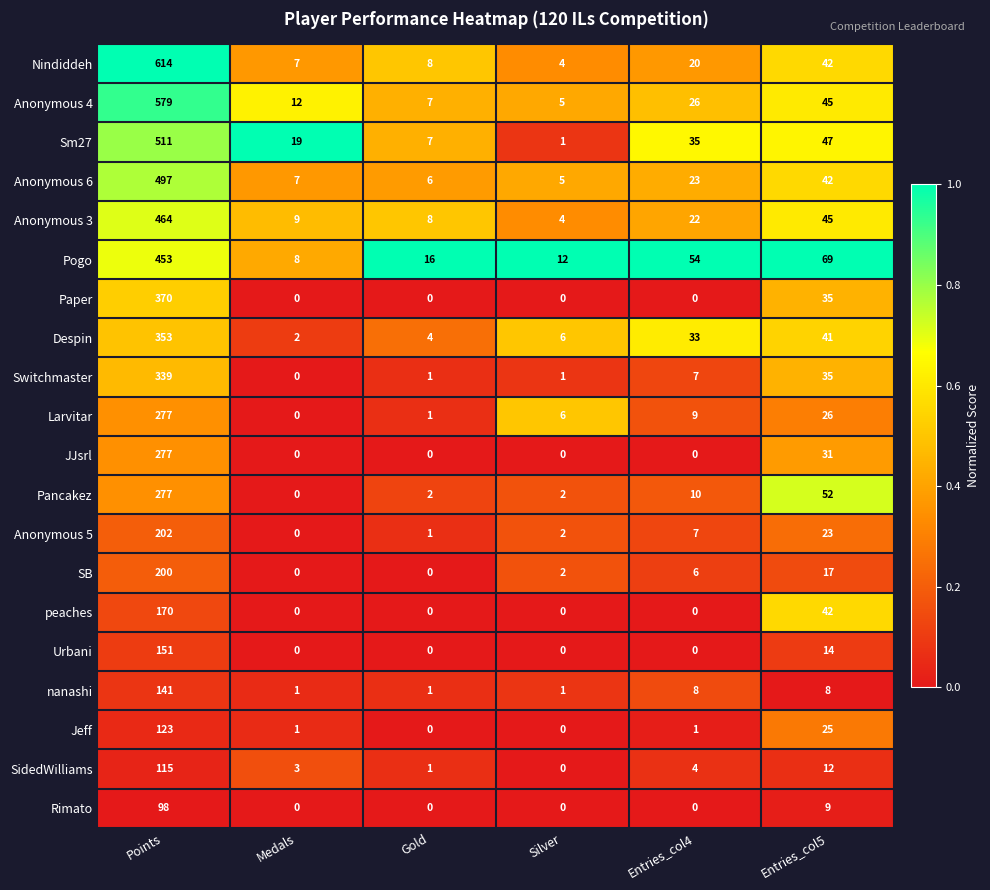

What is the difference between the maximum and minimum values in the Rimato series?

98